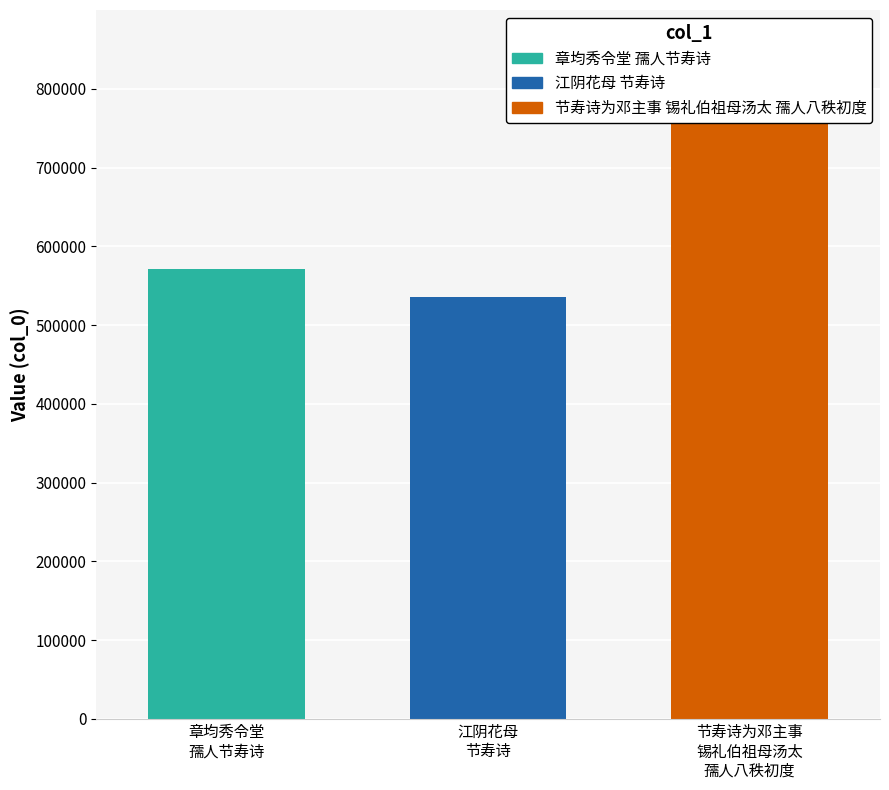

At which label is the value closest to 658944?

章均秀令堂
孺人节寿诗